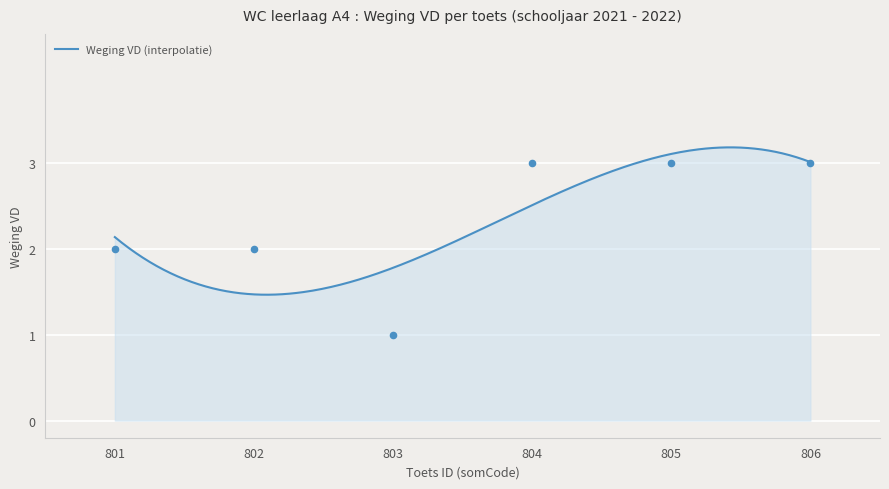

At which category is the sum across all series the highest?

804